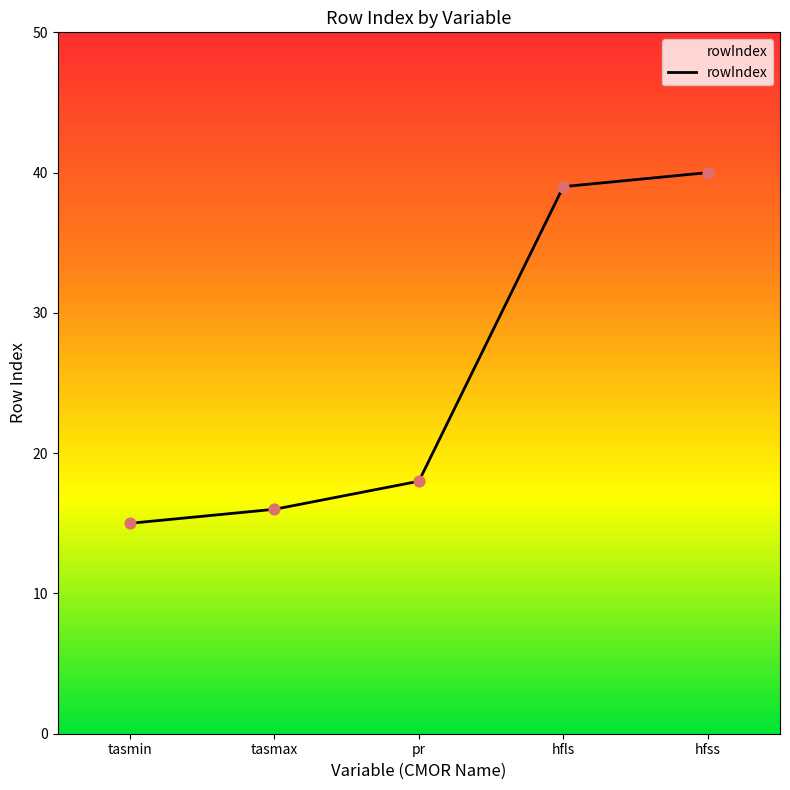

Which has a higher value, hfss or hfls?

hfss